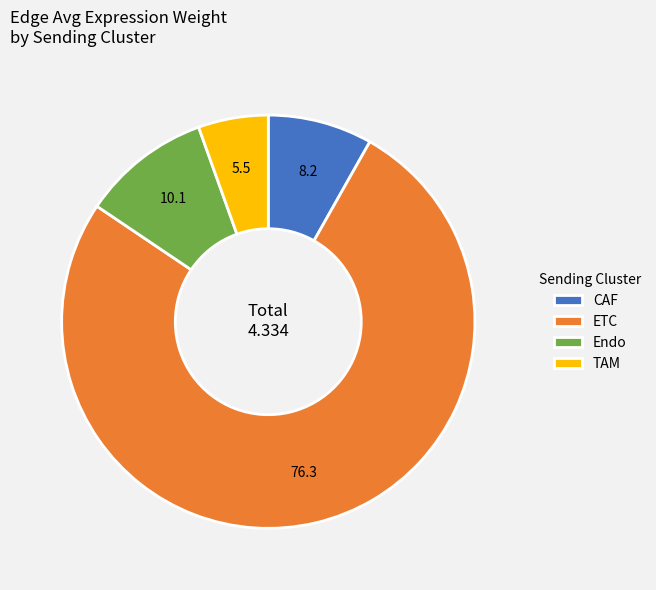

Combined, do TAM and CAF account for over 50%?

No